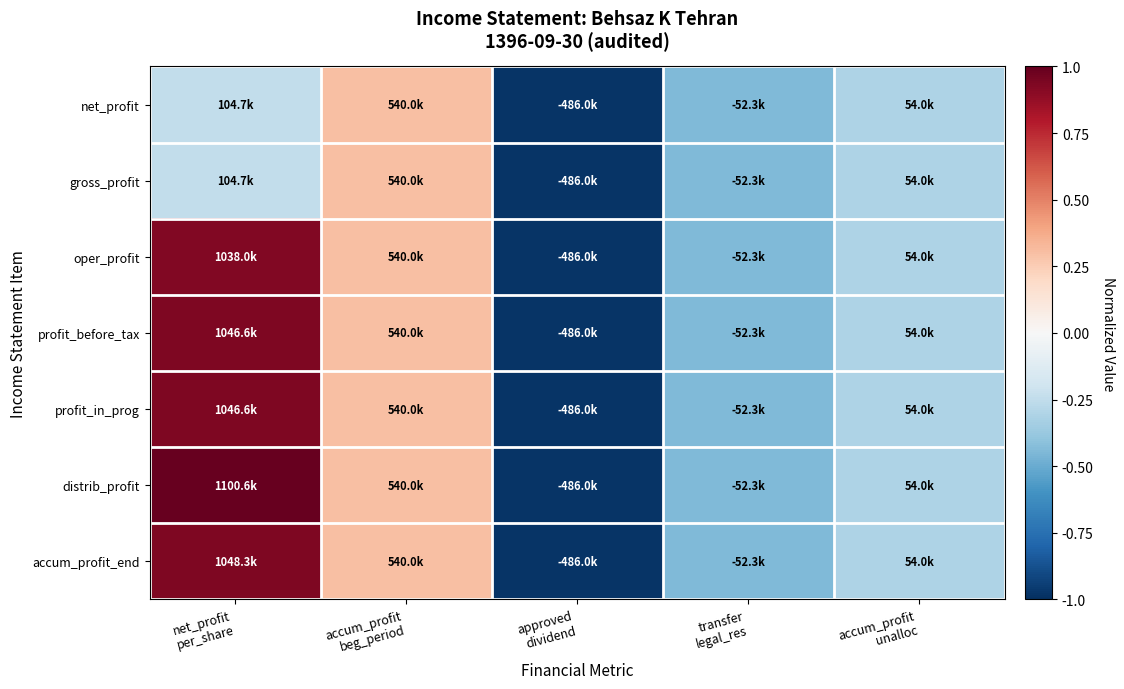

Which series has the widest spread of values?

distrib_profit